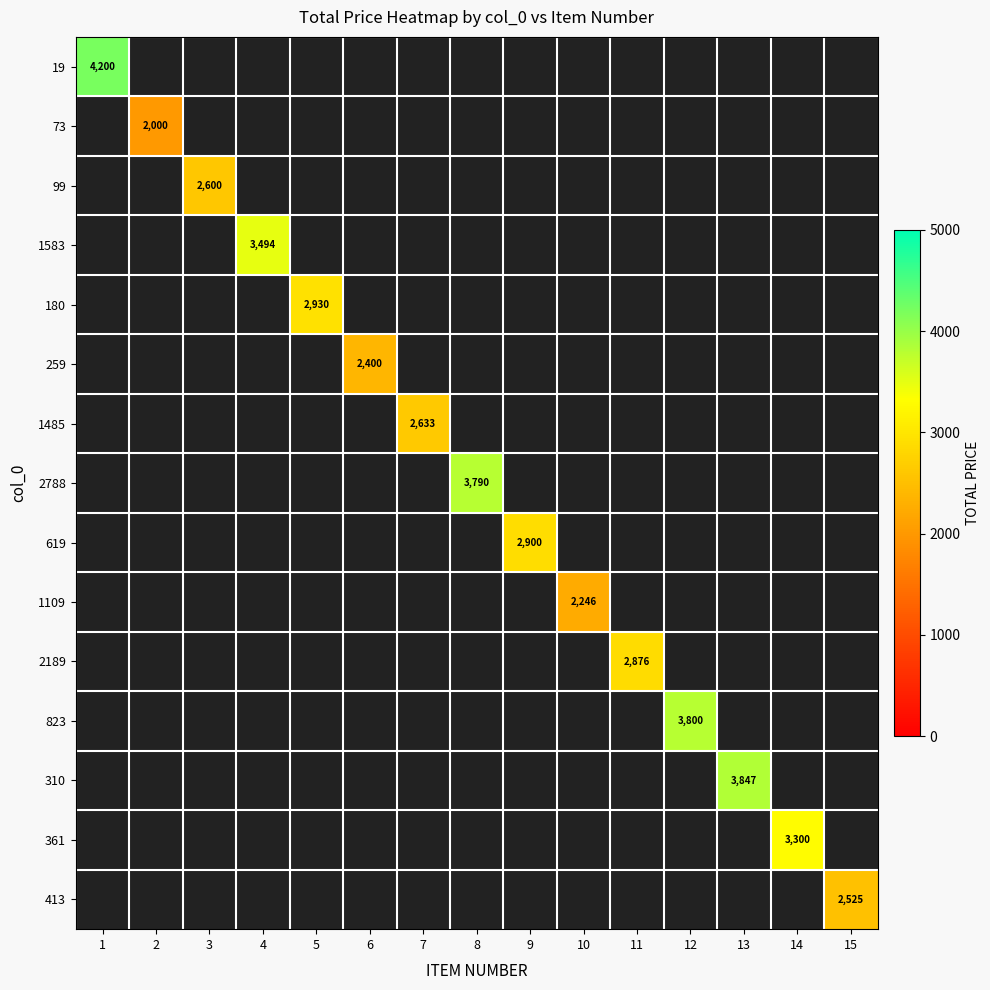

Is it true that 180 equals 2930 at 5?

True